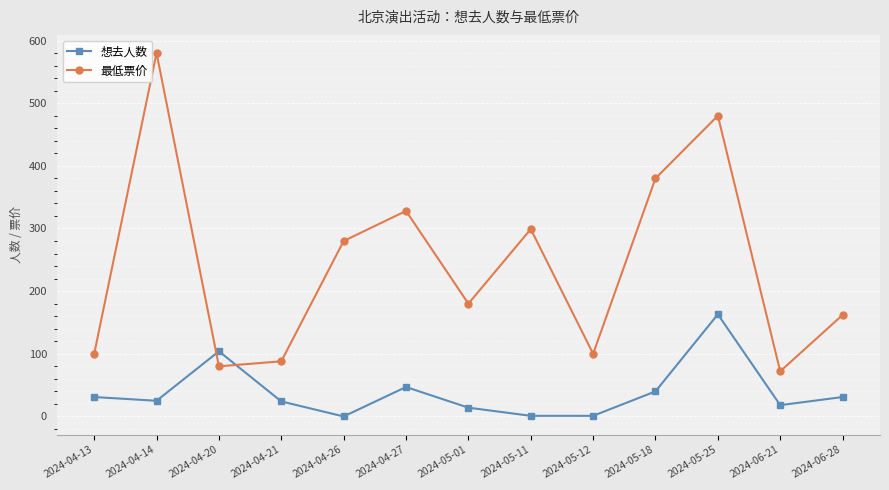

Which series has the largest total across all categories?

最低票价